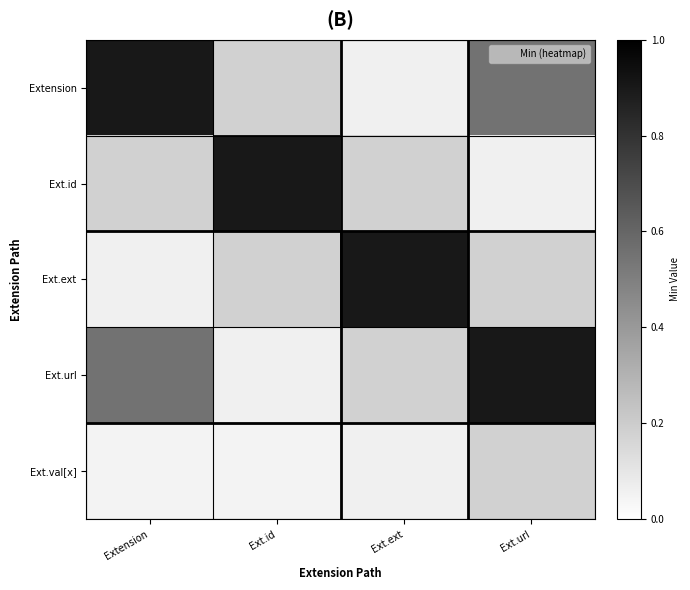

What is the spread (max minus min) of values at Ext.ext?

0.8